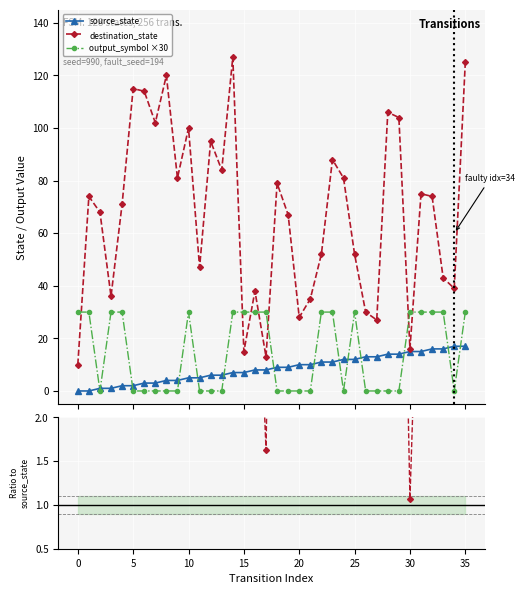

How many dest/source values are between 2 and 15?

21